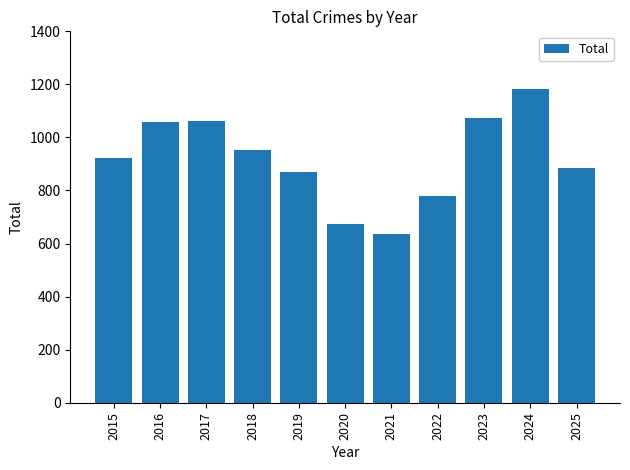

What value does the data have at 2020, to the nearest 50?

700